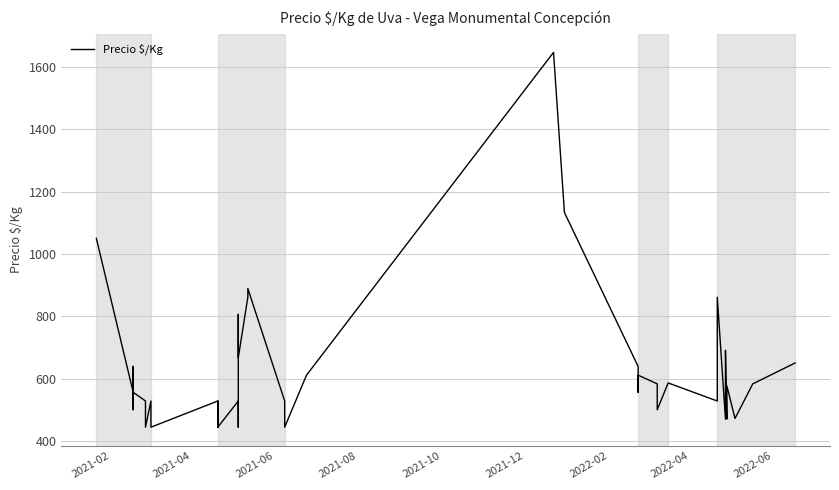

How many points are lower than both their immediate neighbors (excluding endpoints)?

13